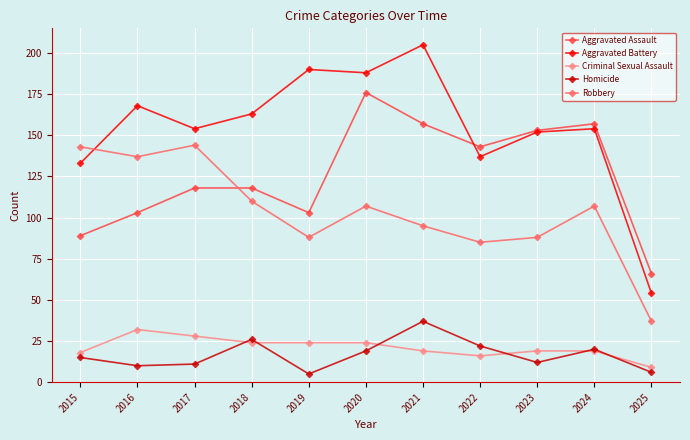

What is the lowest value of the Homicide series?

5